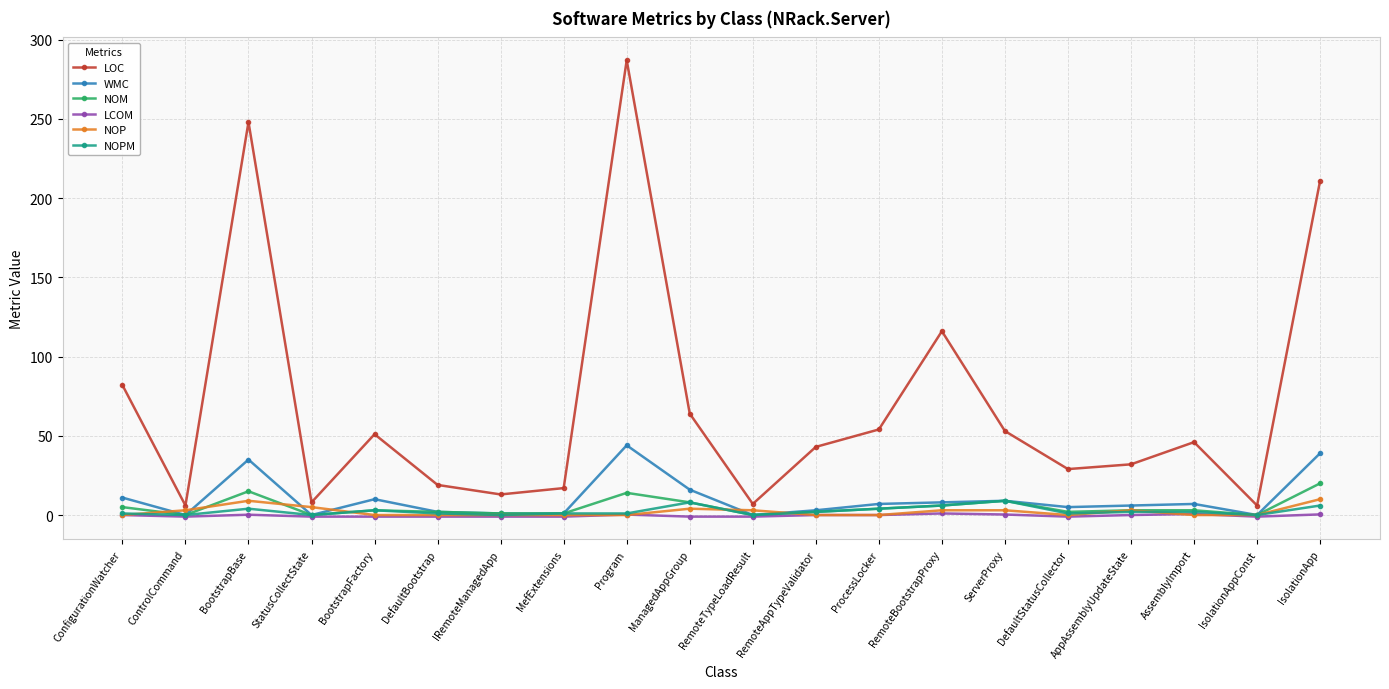

Is it true that LOC equals 51.0 at BootstrapFactory?

True